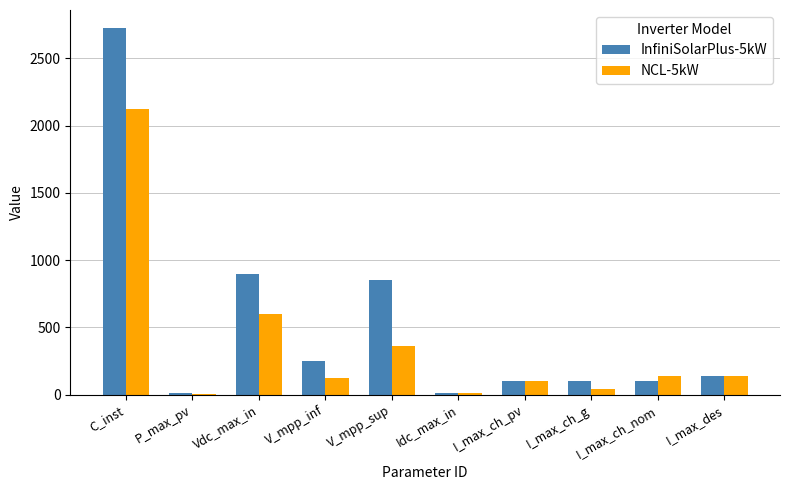

At which label does NCL-5kW first exceed 140?

C_inst